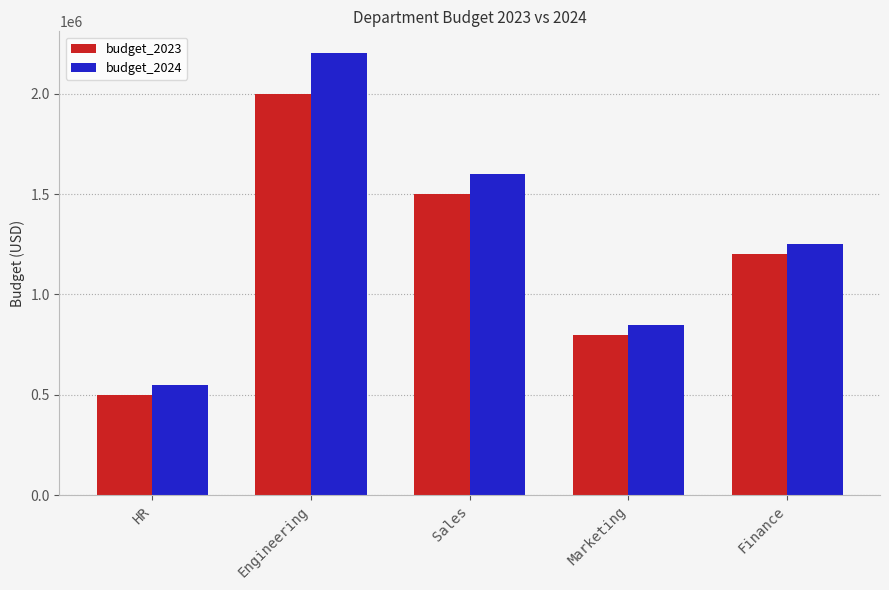

True or false: budget_2023 has a value of 2435153 at Sales.

False